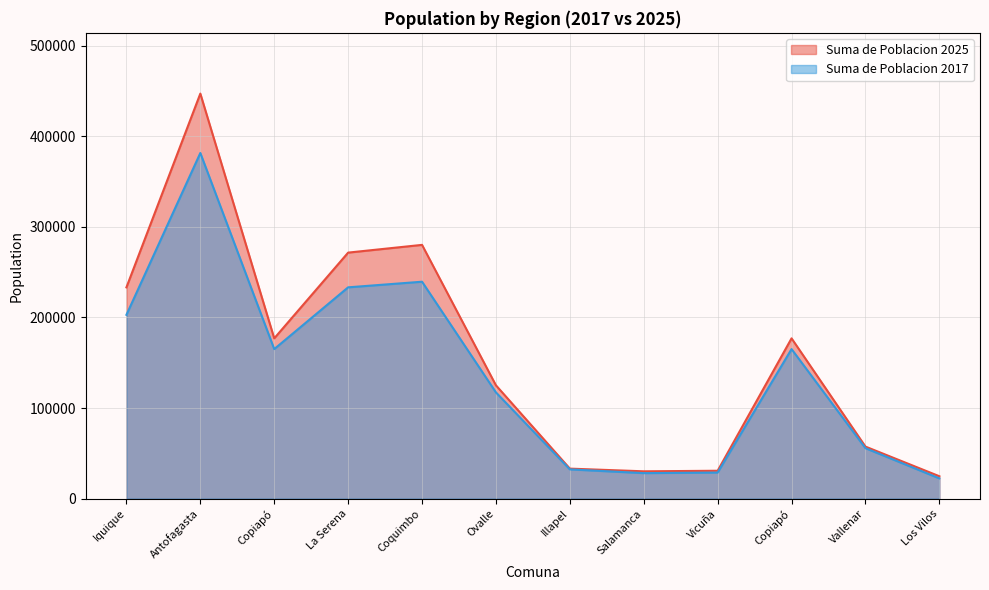

Rank the categories by Suma de Poblacion 2025 value from lowest to highest.

Los Vilos, Salamanca, Vicuña, Illapel, Vallenar, Ovalle, Copiapó, Copiapó, Iquique, La Serena, Coquimbo, Antofagasta